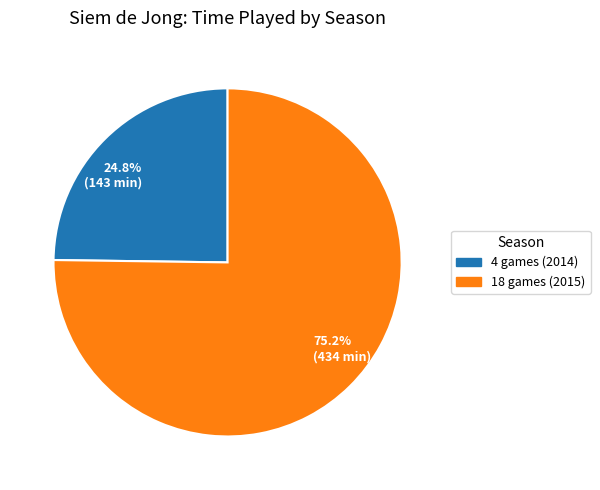

Approximately how many times larger is the value at 75.2% (434 min) compared to 24.8% (143 min)?

3.0